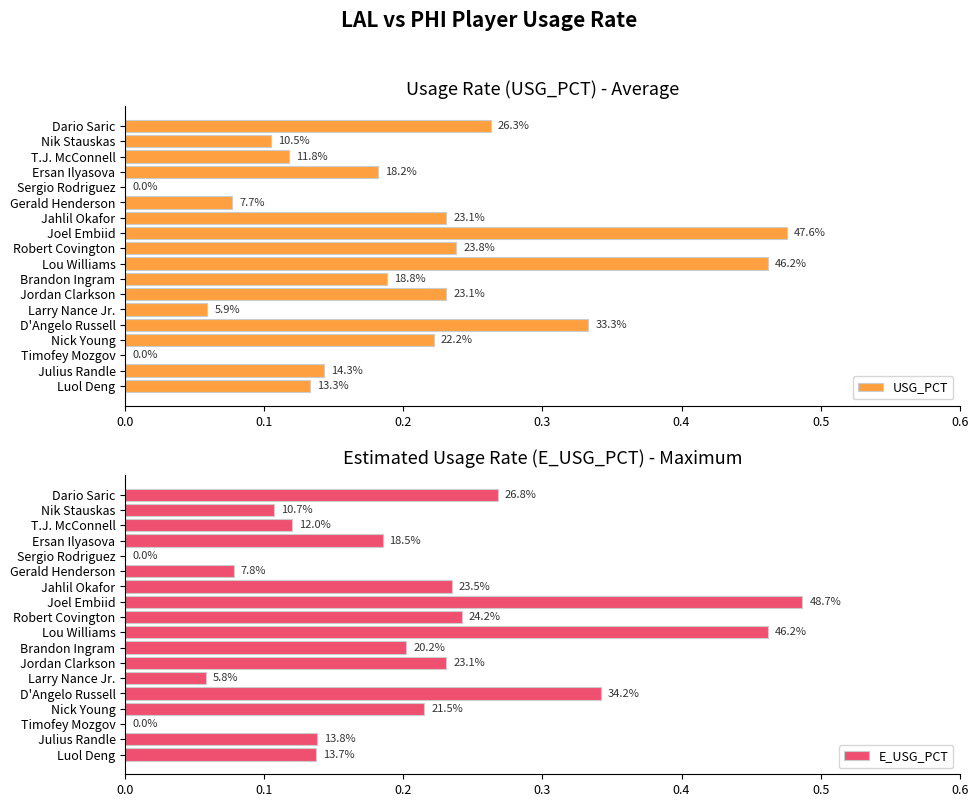

What is the approximate value of E_USG_PCT at Nik Stauskas?

0.1